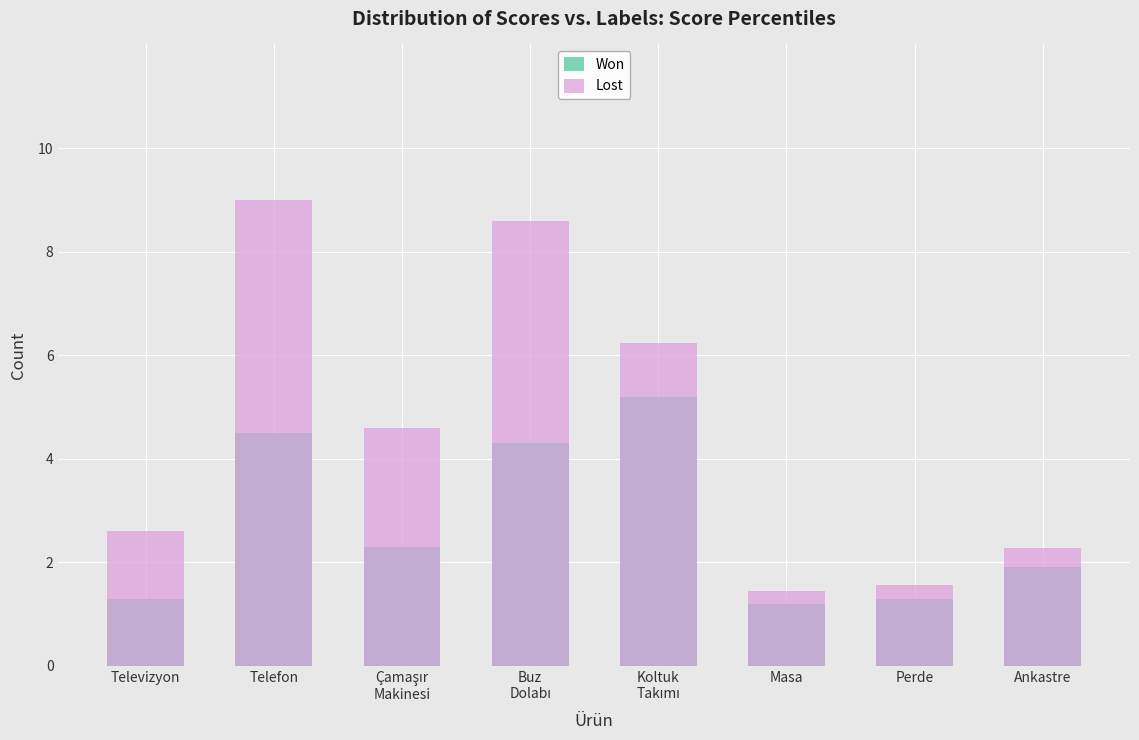

What is the label of the 3rd bar from the right?

Masa